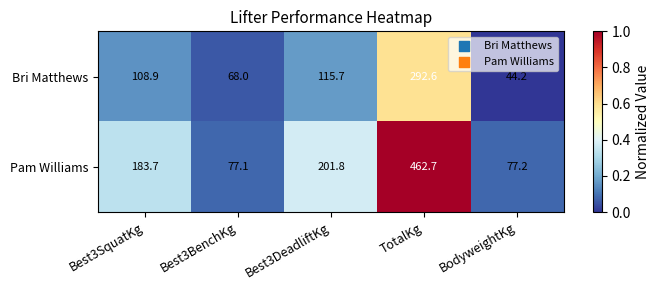

Reading left to right, what are all the values shown in this chart?

Bri Matthews: Best3SquatKg=108.9	Best3BenchKg=68.0	Best3DeadliftKg=115.7	TotalKg=292.6	BodyweightKg=44.2
Pam Williams: Best3SquatKg=183.7	Best3BenchKg=77.1	Best3DeadliftKg=201.8	TotalKg=462.7	BodyweightKg=77.2